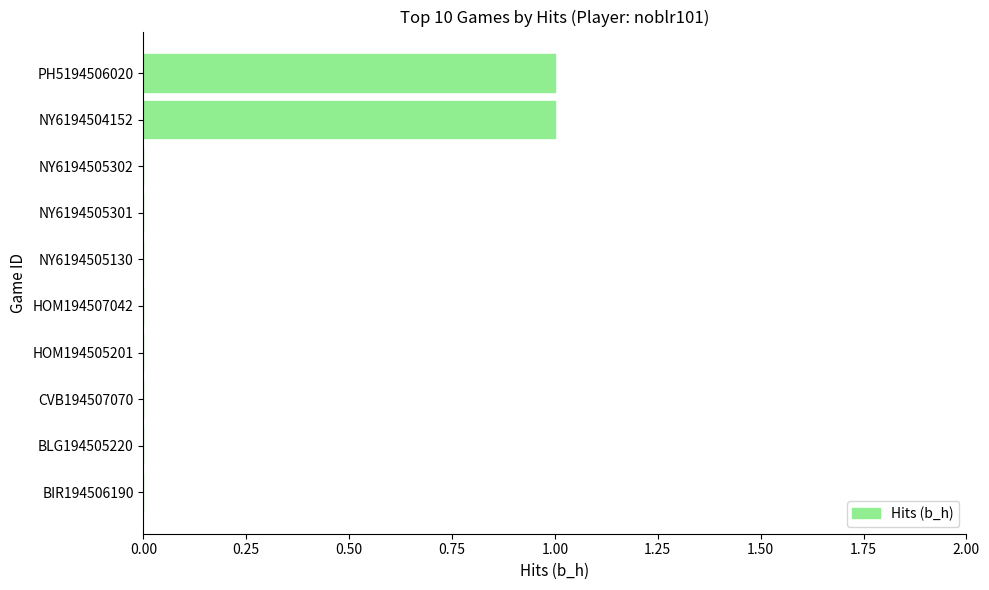

Reading bottom to top, what are all the values shown in this chart?

BIR194506190=0	BLG194505220=0	CVB194507070=0	HOM194505201=0	HOM194507042=0	NY6194505130=0	NY6194505301=0	NY6194505302=0	NY6194504152=1	PH5194506020=1